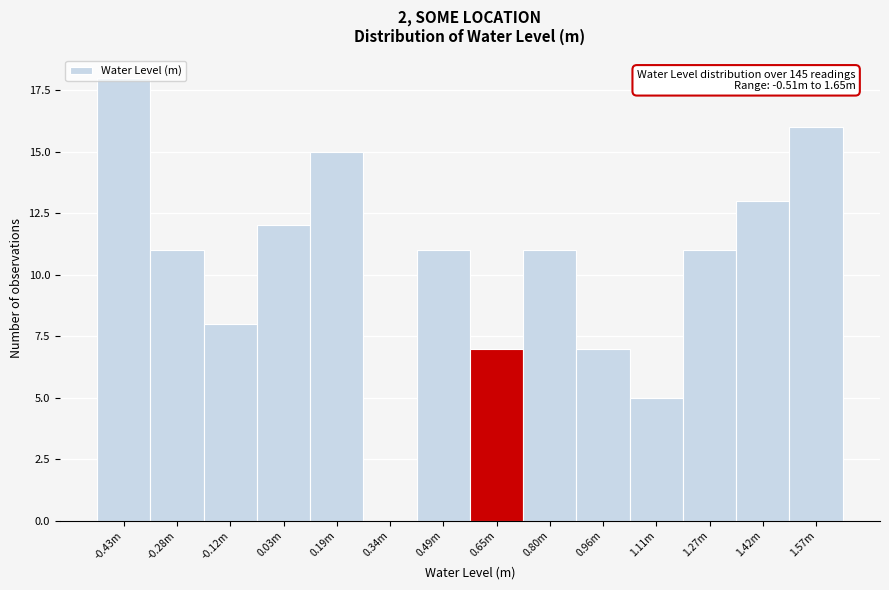

What is the change in value from 0.80m to 1.42m?

+2